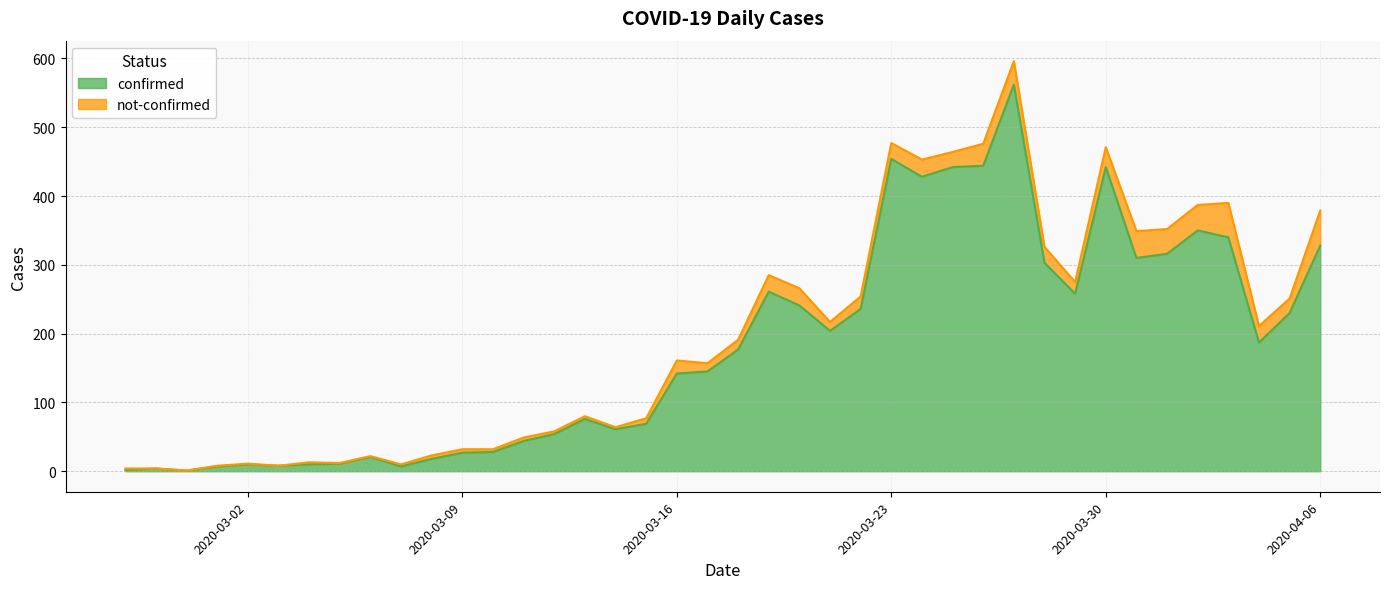

What is the sum of all values?

7258